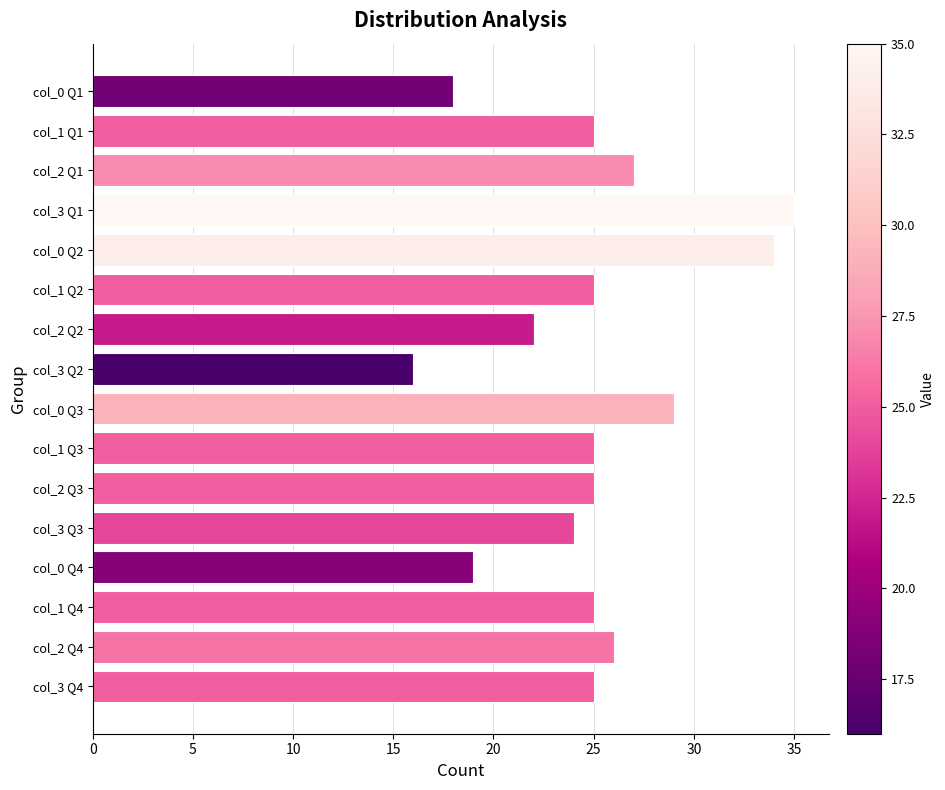

Which category has the lowest value across all series?

col_3 Q2